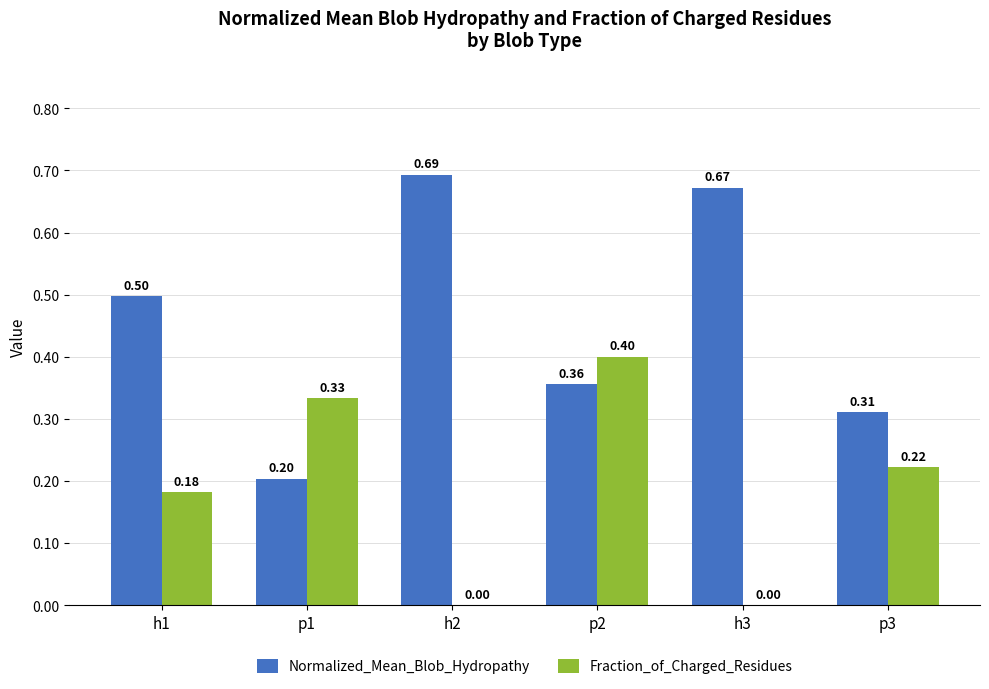

How many data points in Fraction_of_Charged_Residues are above 0?

4